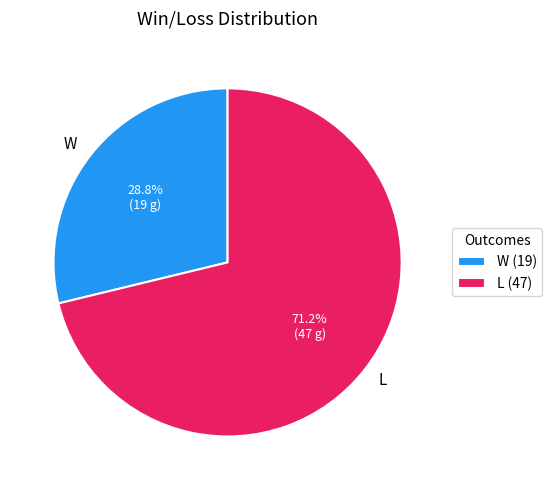

Approximately how many times larger is the value at L compared to W?

2.5